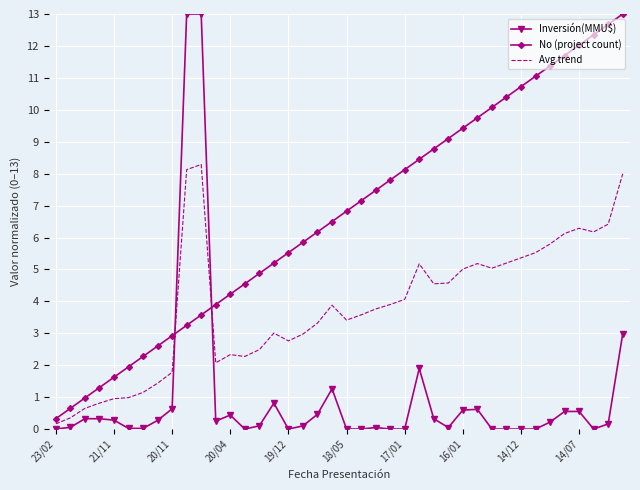

Which series has the largest total across all categories?

No (project count)